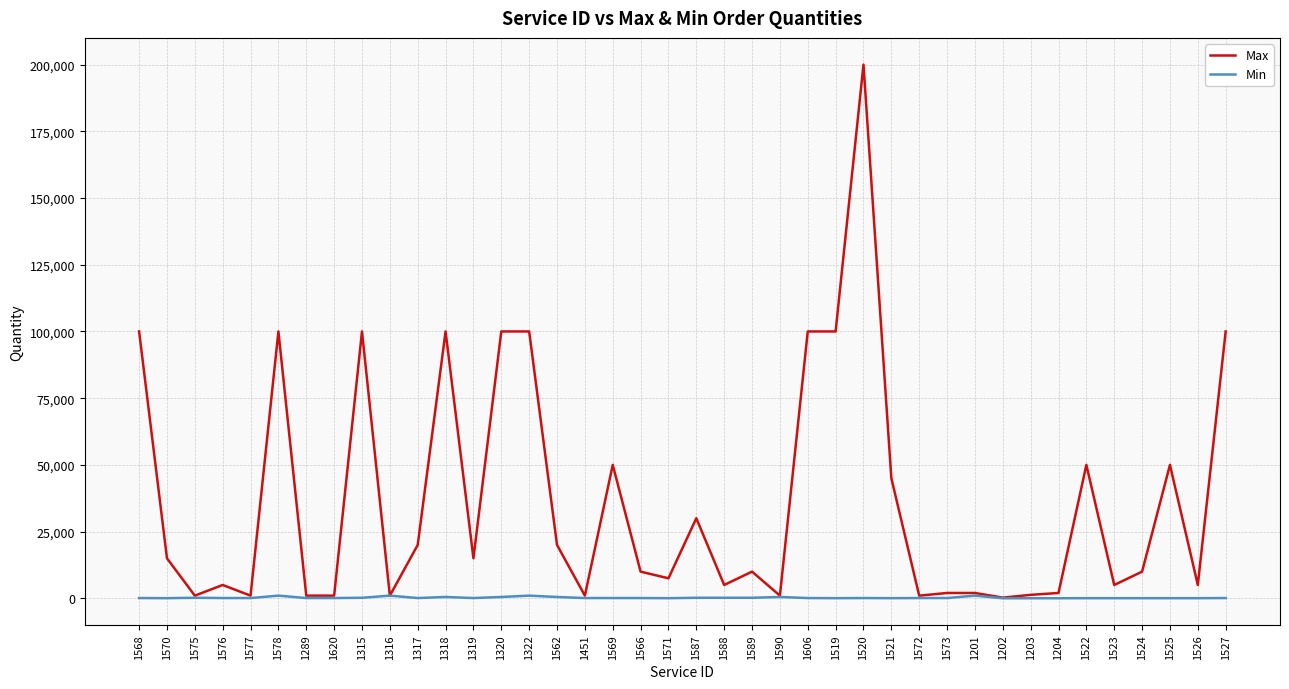

Which series has the largest total across all categories?

Max